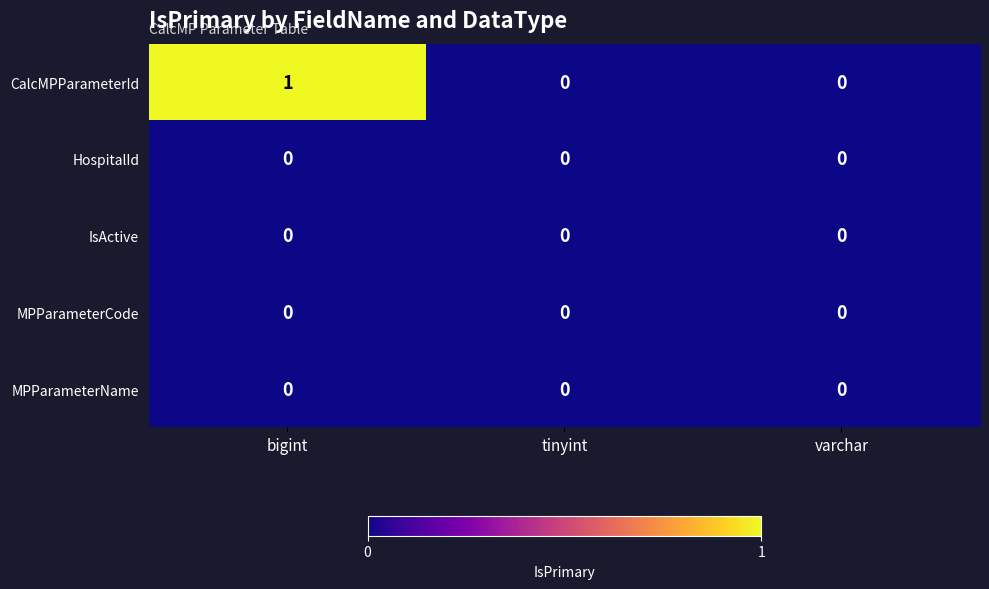

At which category is the sum across all series the highest?

bigint